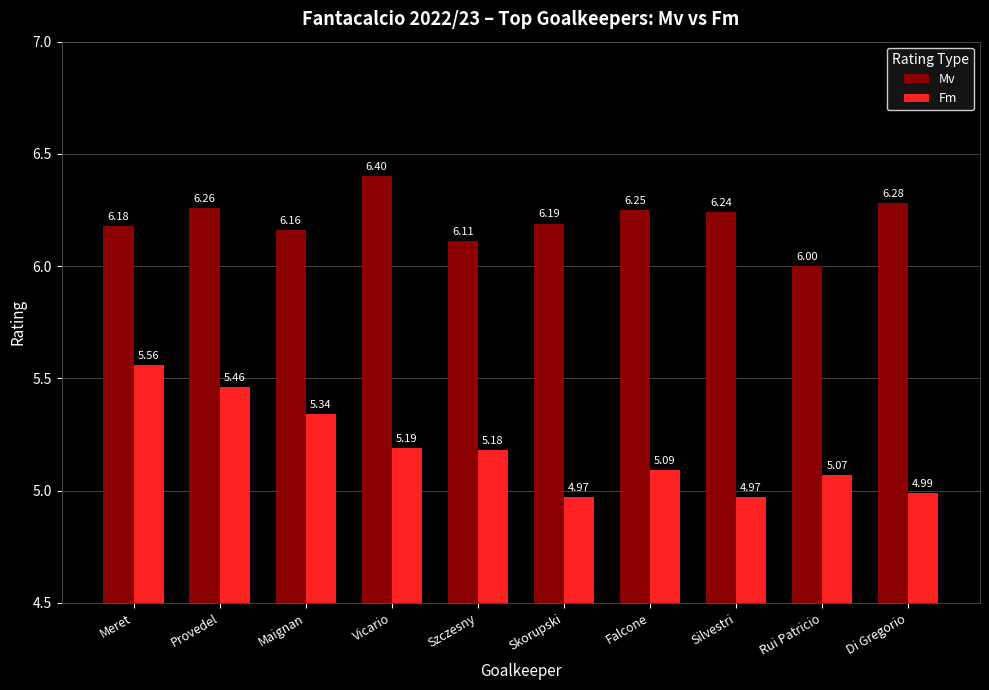

Which series changed the most between Vicario and Silvestri?

Fm